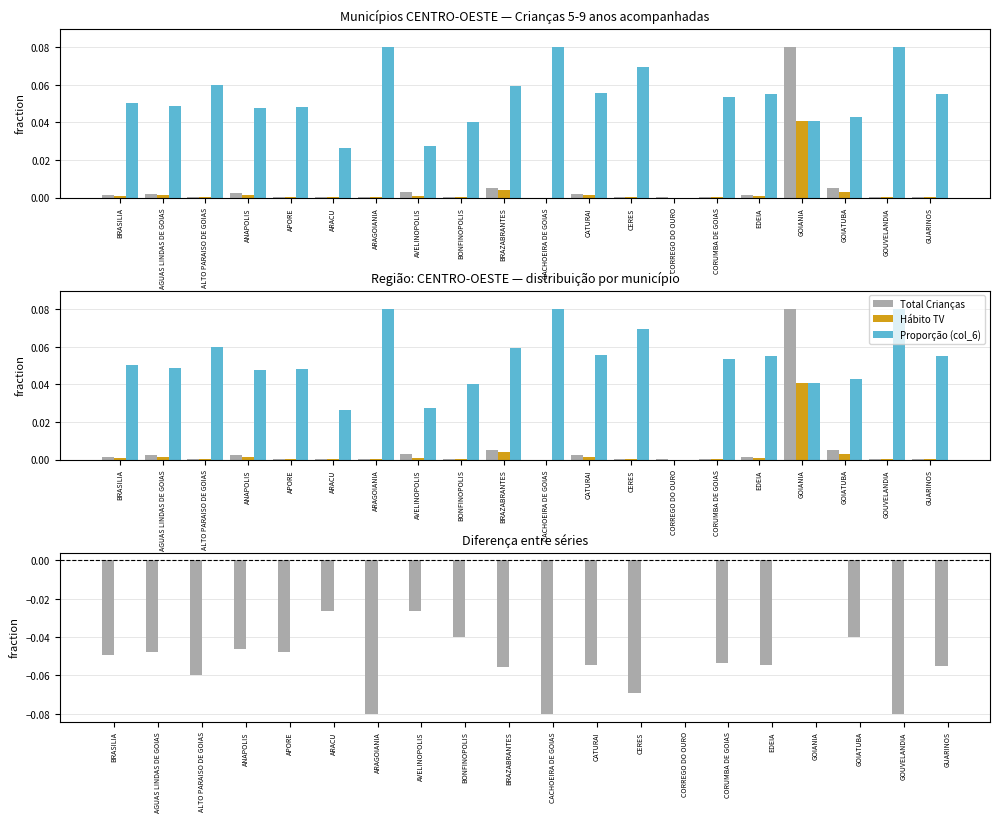

How many distinct data groups are displayed?

4